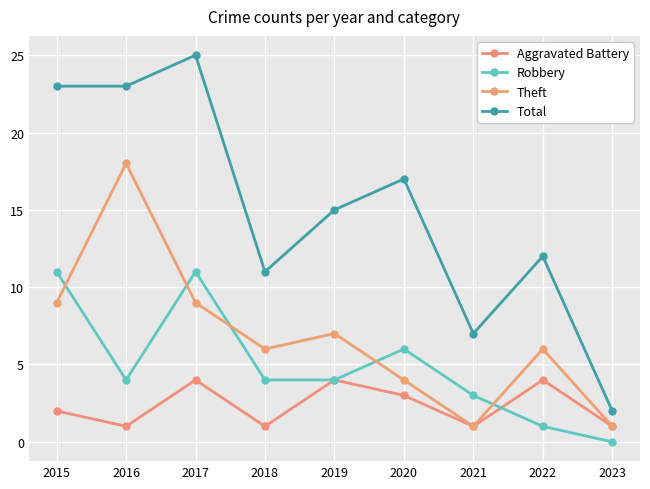

True or false: Robbery and Aggravated Battery cross at least once.

True